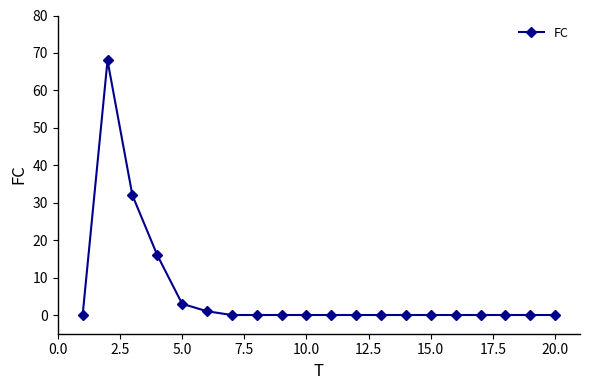

What is the sum of all values?

120